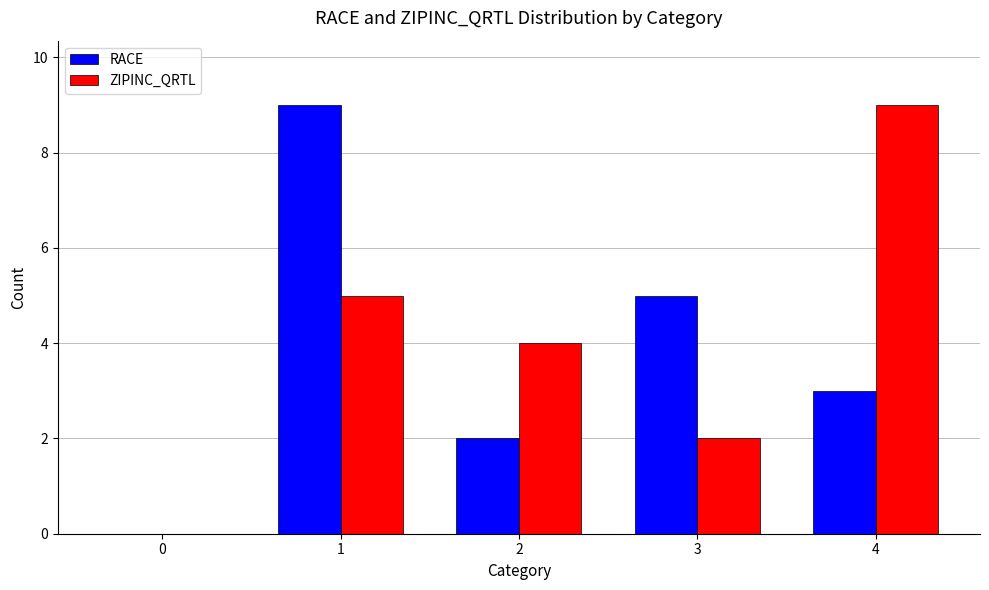

What is the average value of the ZIPINC_QRTL series?

4